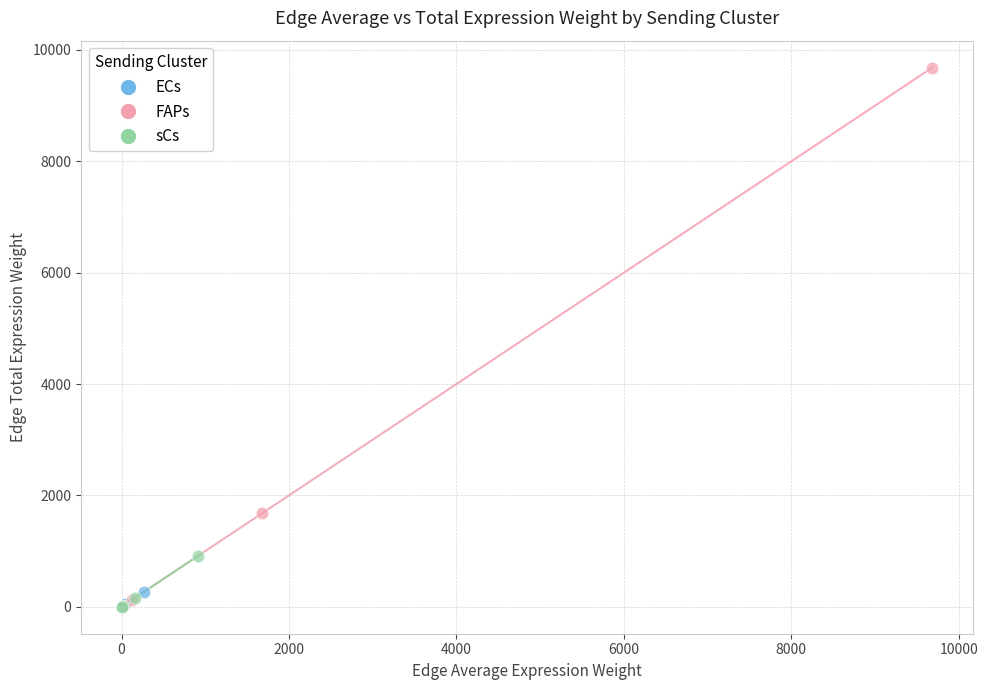

Which series has the widest spread of Y values?

FAPs